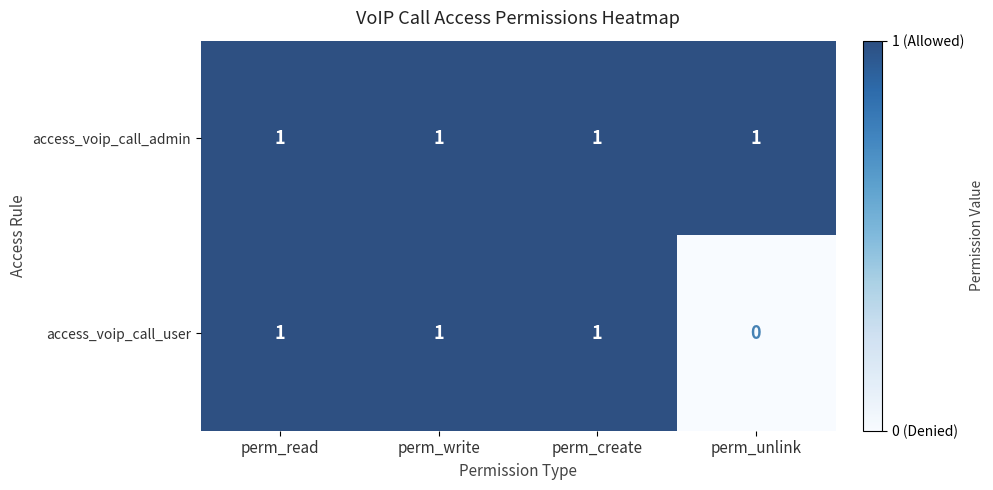

List the series in order of their overall mean, highest first.

access_voip_call_admin, access_voip_call_user